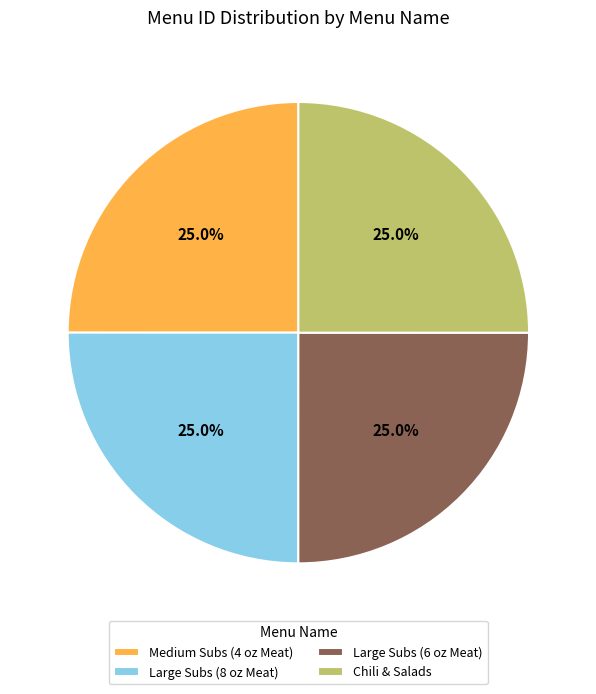

How much of the chart is everything except Chili & Salads?

75.0%